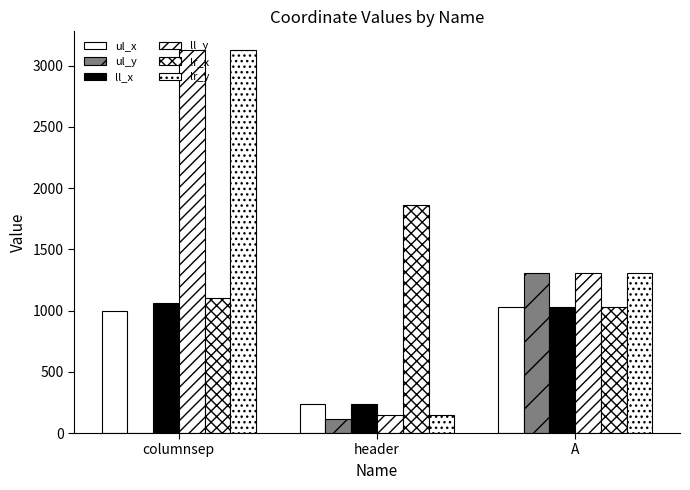

What is the sum of all ul_y values?

1421